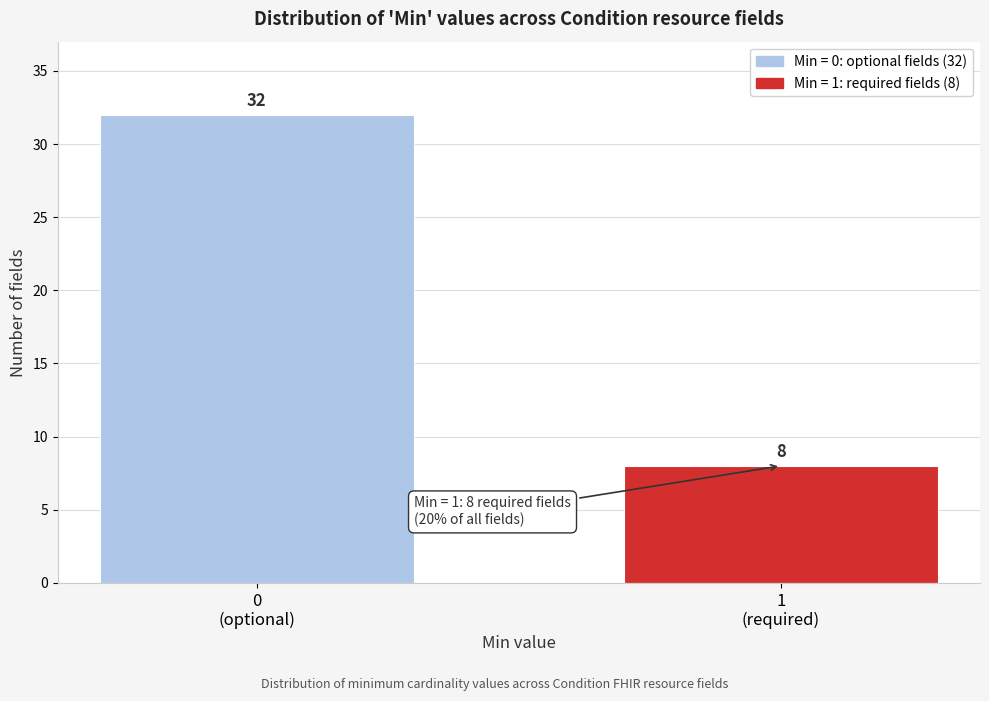

Reading left to right, extract all data points from this chart.

32	8